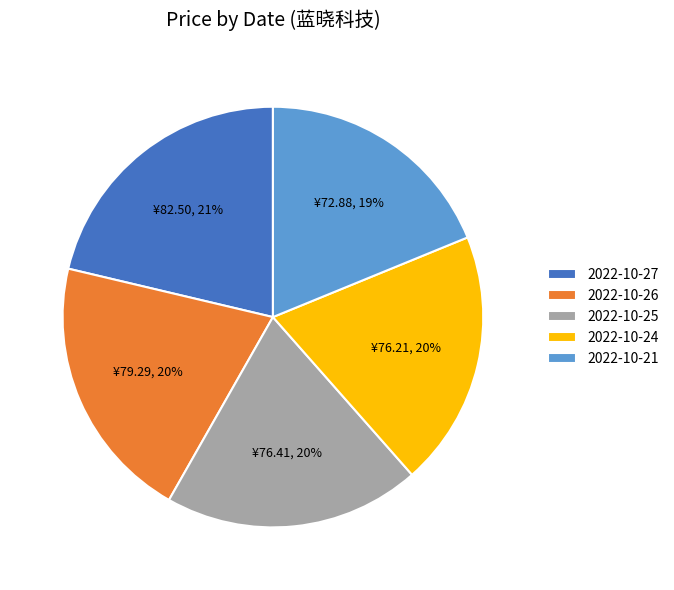

To the nearest percent, what is the difference between the largest and smallest slice percentages?

2%